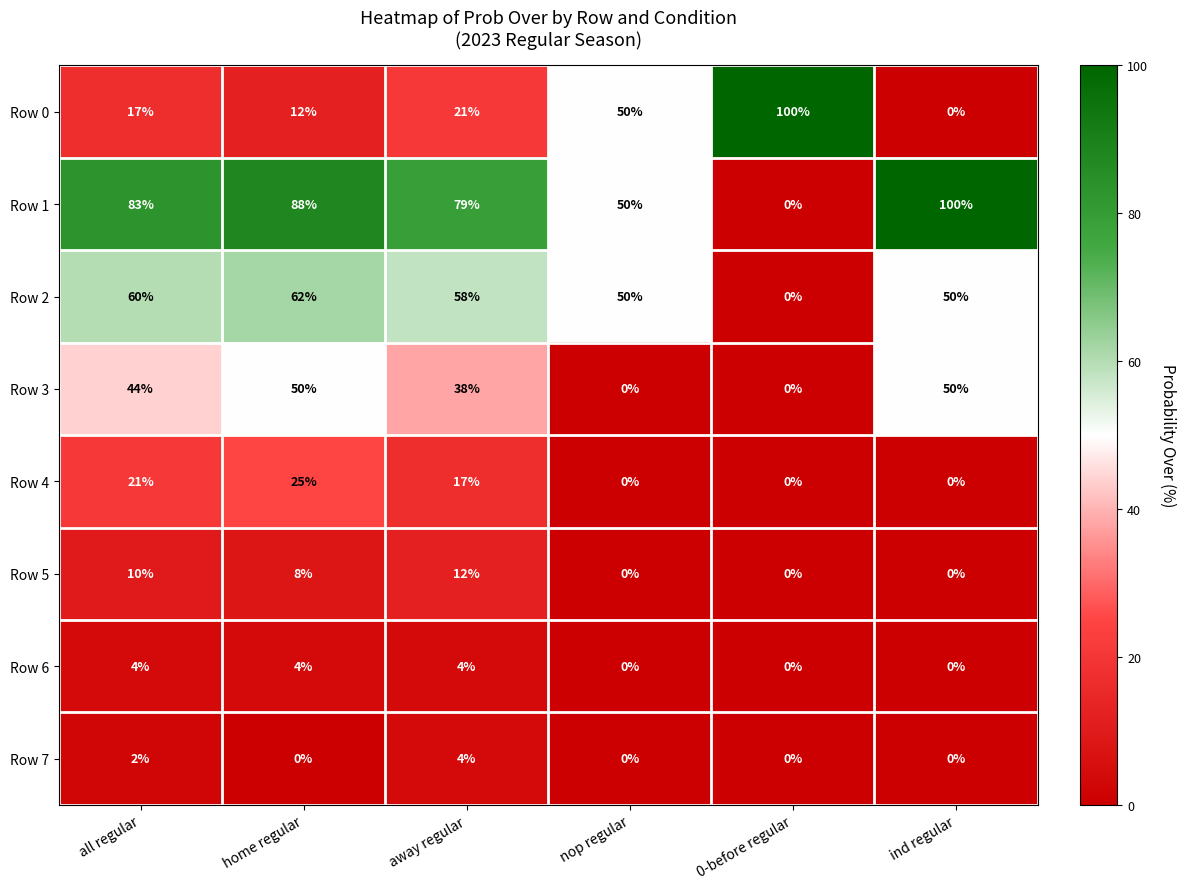

Where does the Row 5 series first go above 8?

all regular